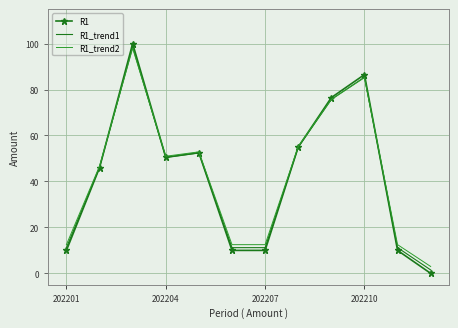

True or false: R1_trend1 has more than 1 points higher than both neighbors.

True